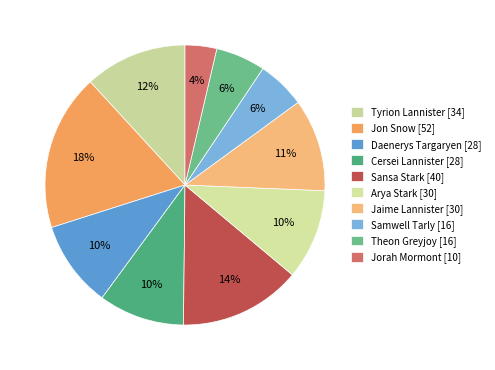

How many segments does this pie chart have?

10